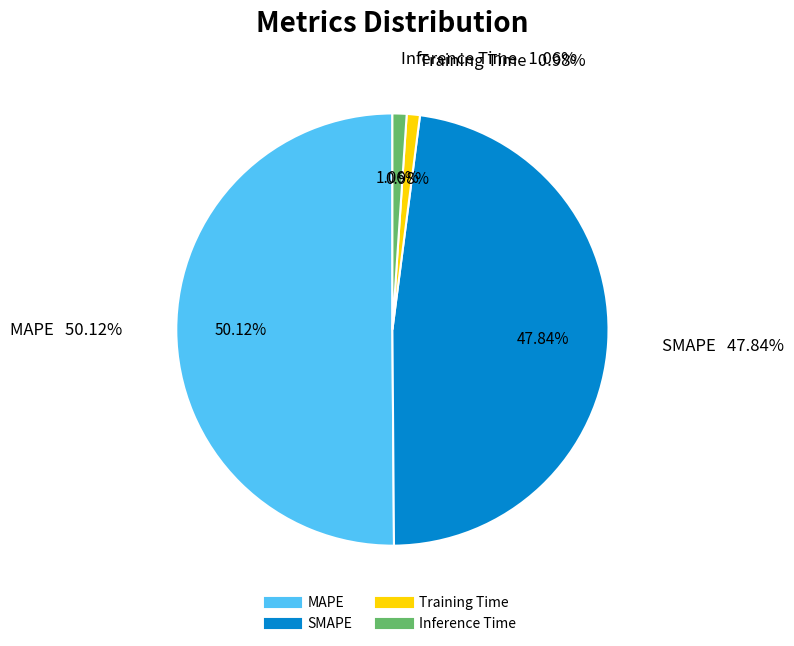

To the nearest percent, what percentage of the pie is Inference Time?

1%